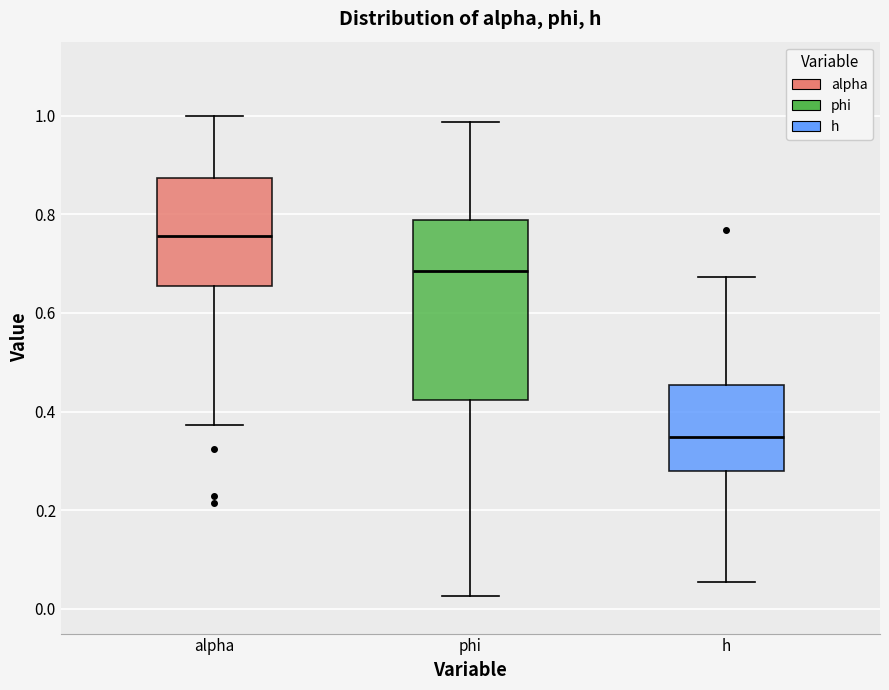

Reading left to right, transcribe this box plot: for each box, give where its median line is, the range the box spans, and where its two whiskers end, as read against the y-axis. The values are not printed on the chart, so give them approximately, as read against the axis.

alpha: median 0.76, box 0.66 to 0.88, whiskers 0.38 to 1.00
phi: median 0.68, box 0.42 to 0.78, whiskers 0.02 to 0.98
h: median 0.34, box 0.28 to 0.46, whiskers 0.06 to 0.68